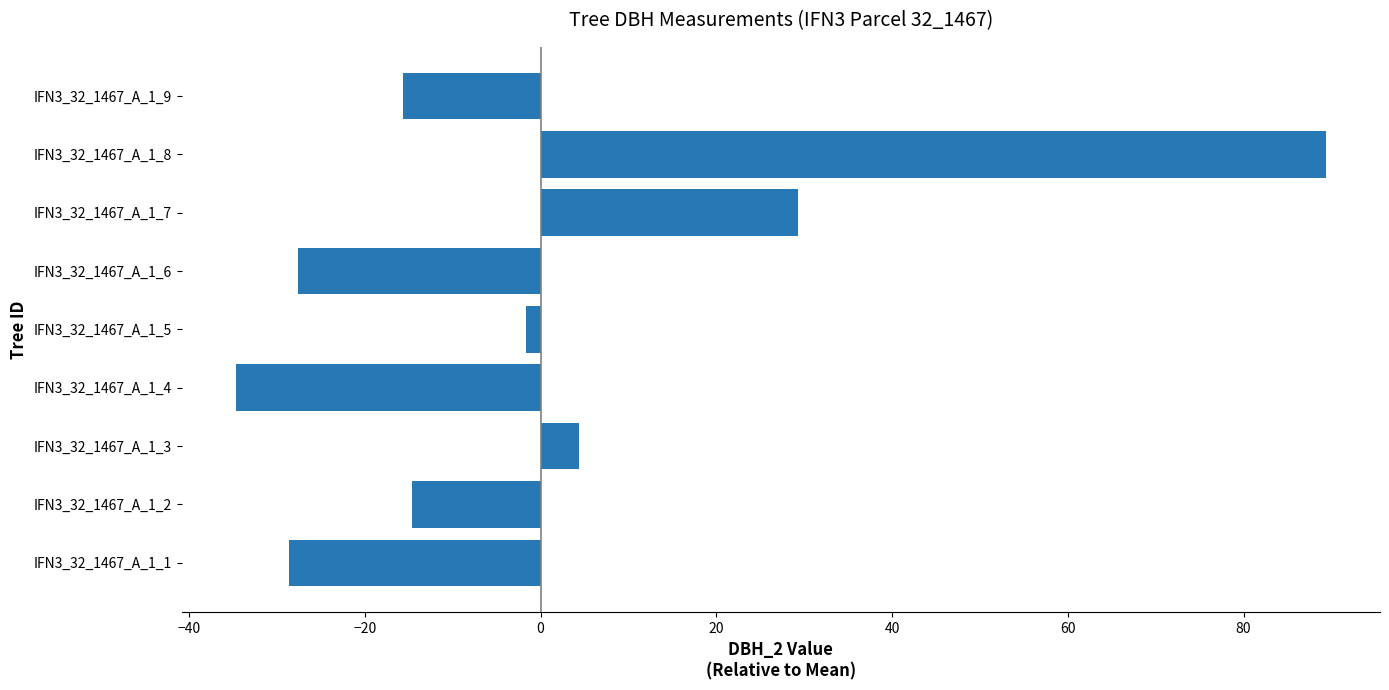

What is the sum of the values at IFN3_32_1467_A_1_3 and IFN3_32_1467_A_1_2?

-10.3